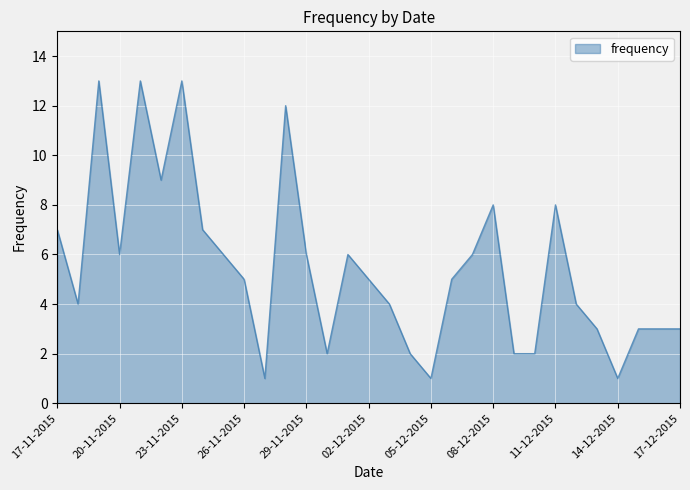

What is the difference between the maximum and minimum values?

12